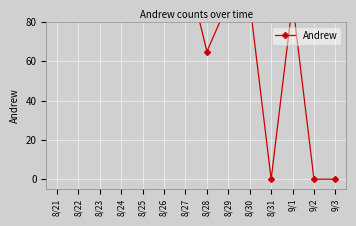

List the labels in order of value, smallest first.

8/31, 9/2, 9/3, 8/28, 8/21, 8/22, 8/23, 8/24, 8/26, 8/29, 8/30, 9/1, 8/27, 8/25